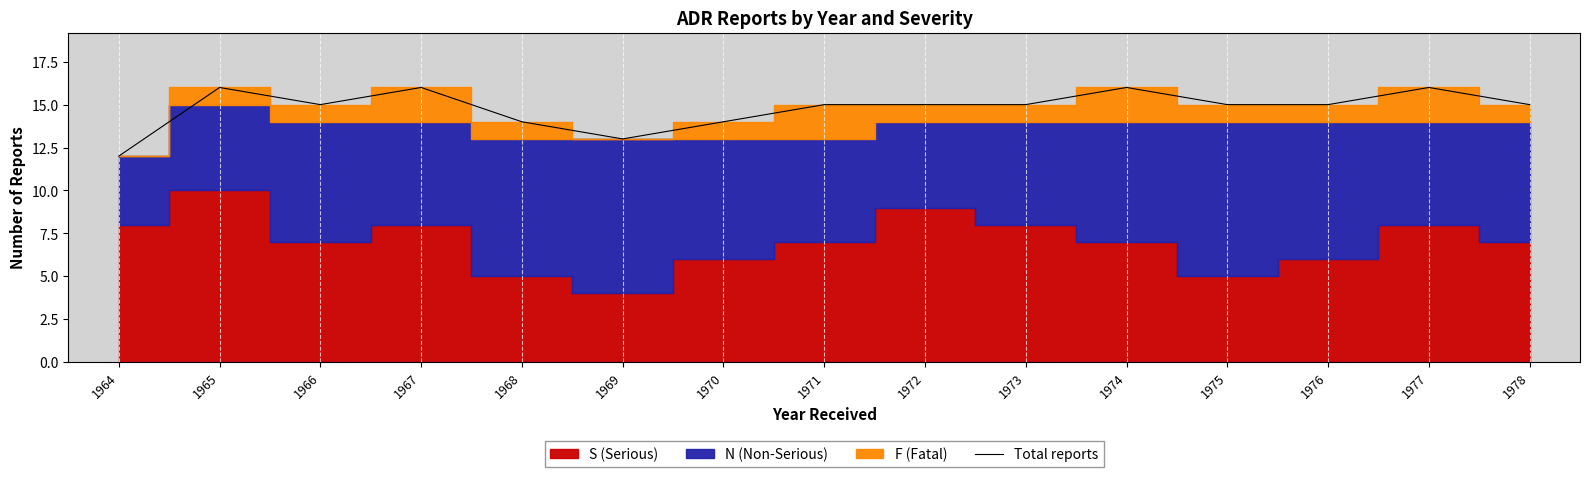

Where is the first local maximum?

1965